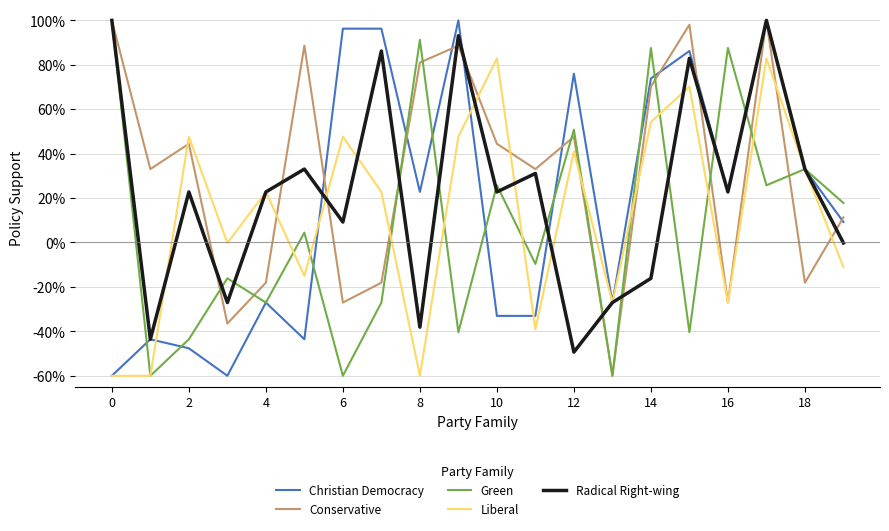

Which series has the largest total across all categories?

Conservative